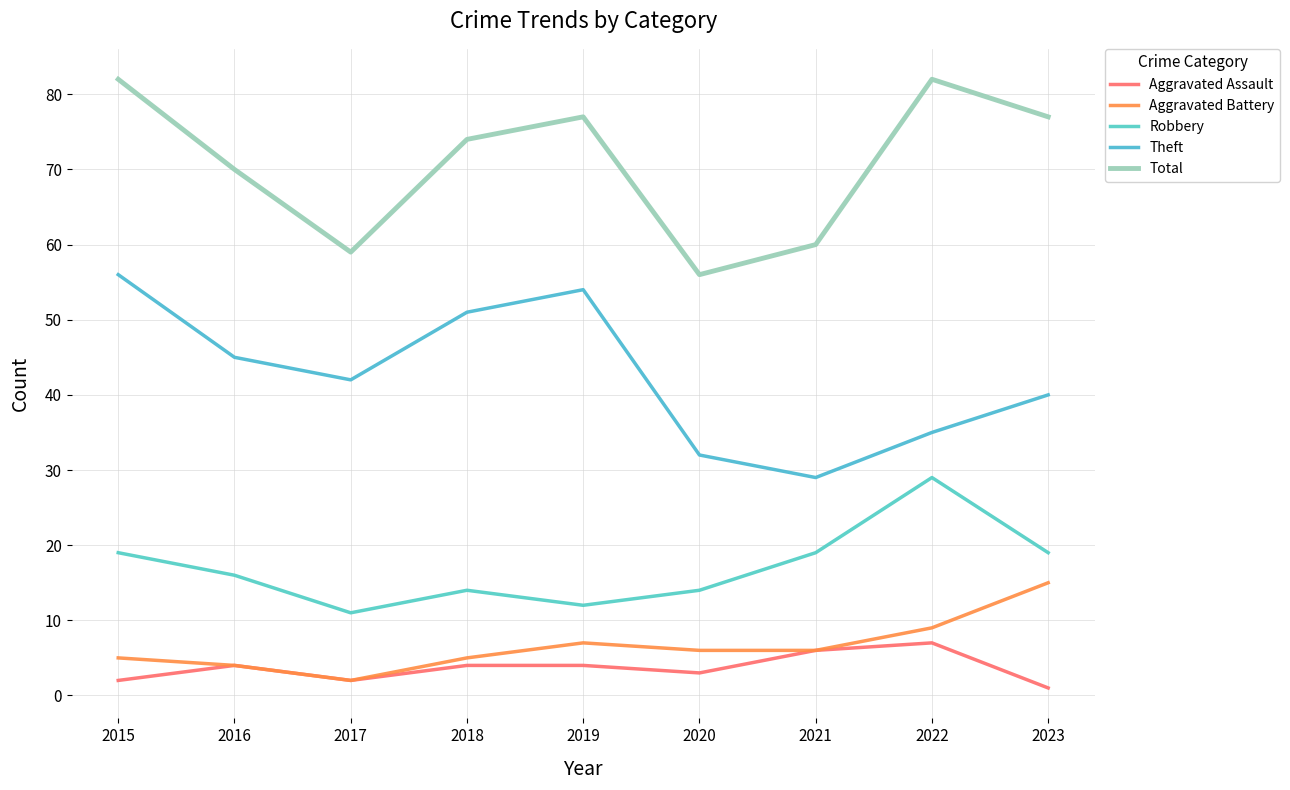

What is the value of the Aggravated Assault point at the 8th from the left?

7